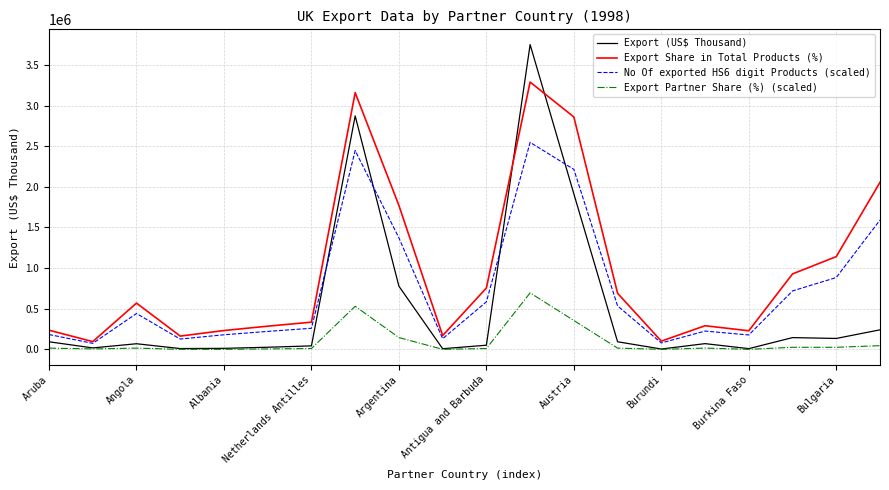

How many interior local peaks does the Export Share in Total Products (%) series have?

4